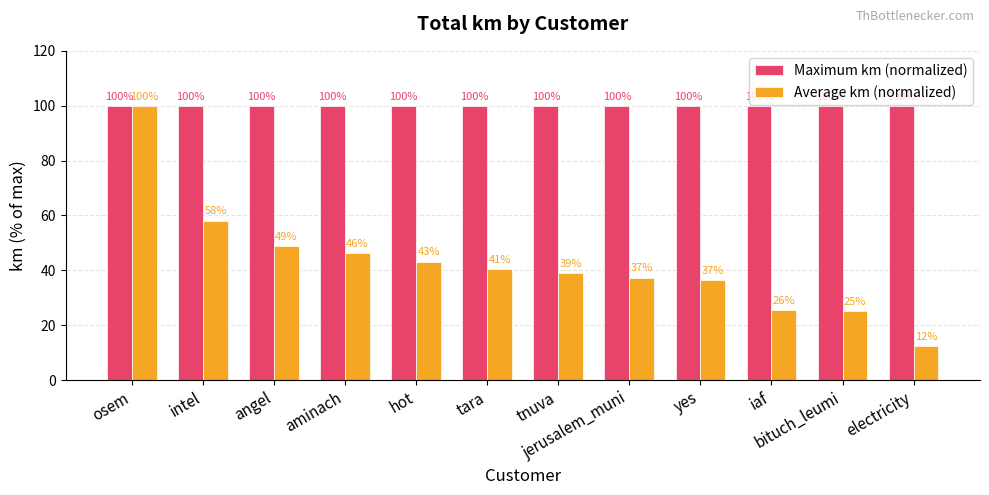

What is the difference between the second highest and second lowest values in the Average km (normalized) series?

32.9